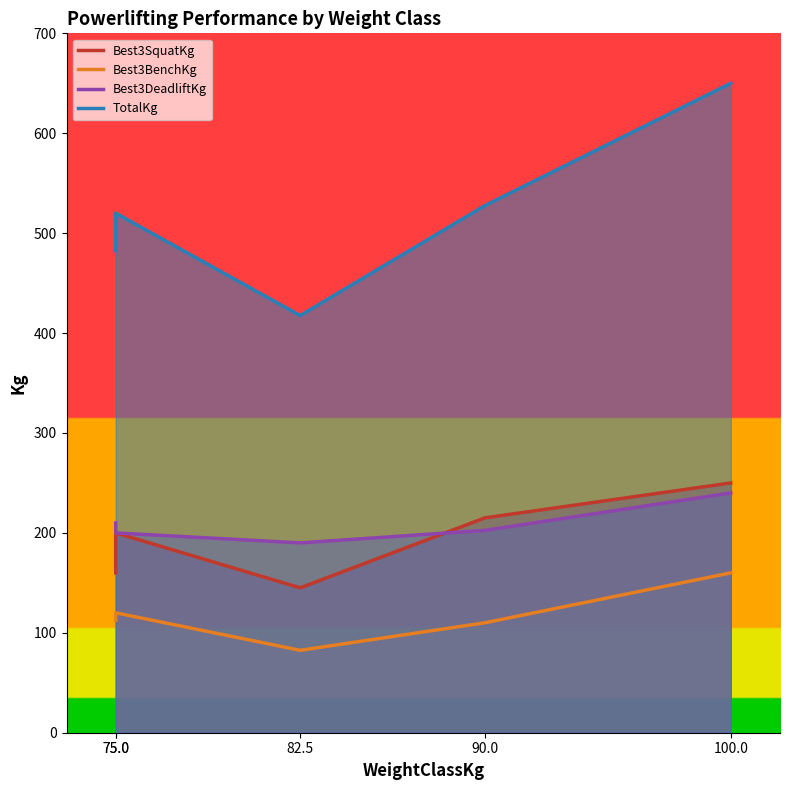

Does the chart display data point markers on the line(s)?

No